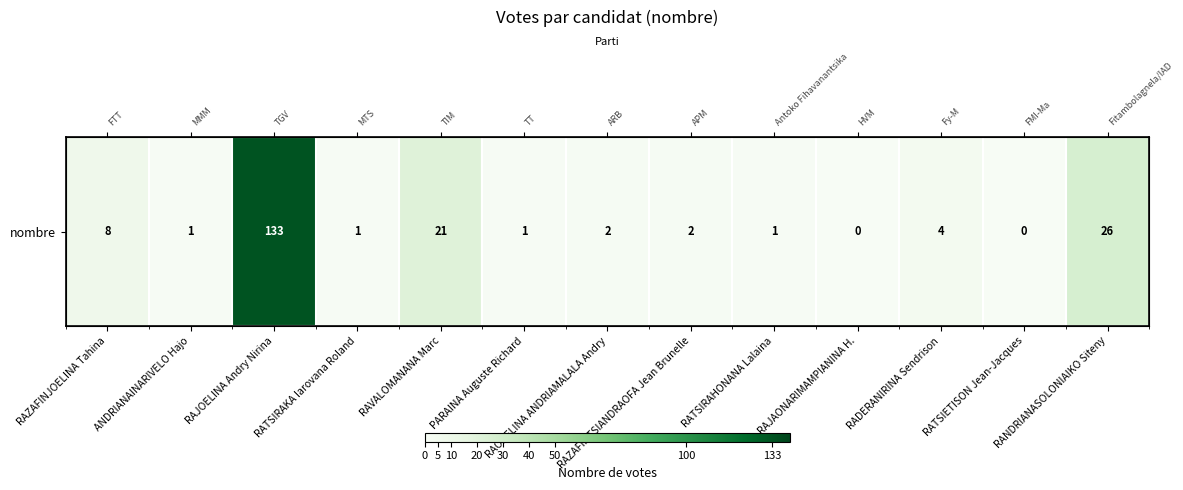

Where does the data first go above 2?

RAZAFINJOELINA Tahina